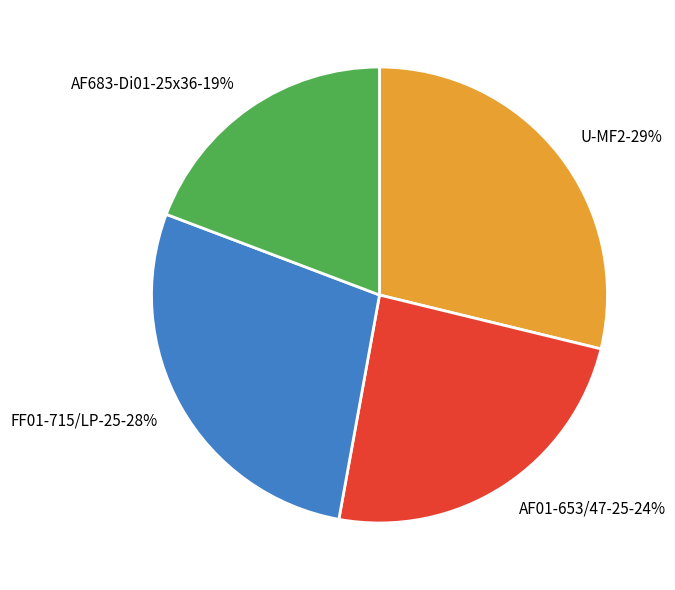

Rank the categories by value from lowest to highest.

AF683-Di01-25x36, AF01-653/47-25, FF01-715/LP-25, U-MF2